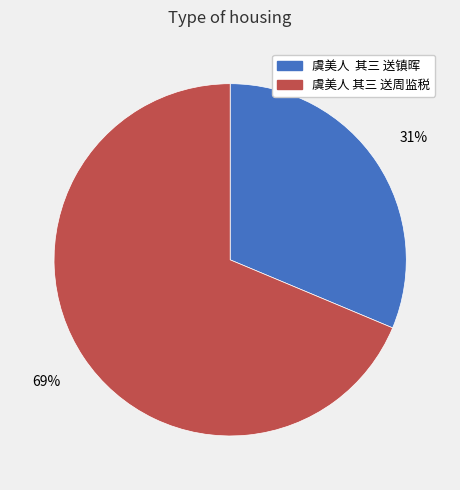

What is the ratio of the value at 虞美人 其三 送周监税 to the value at 虞美人 其三 送镇晖?

2.2